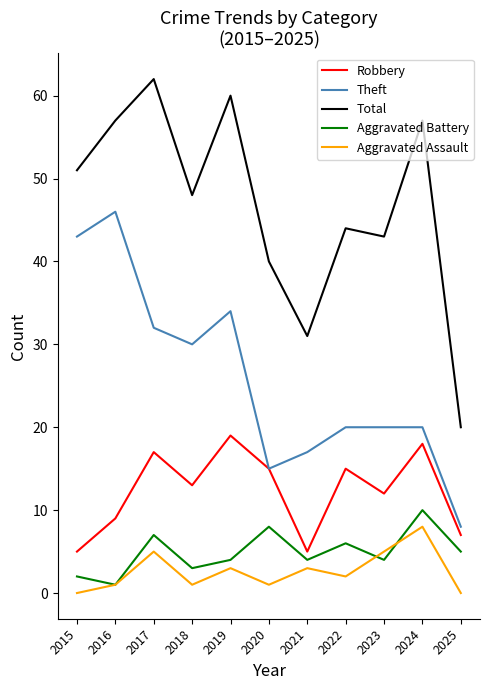

True or false: Total has more than 0 points higher than both neighbors.

True